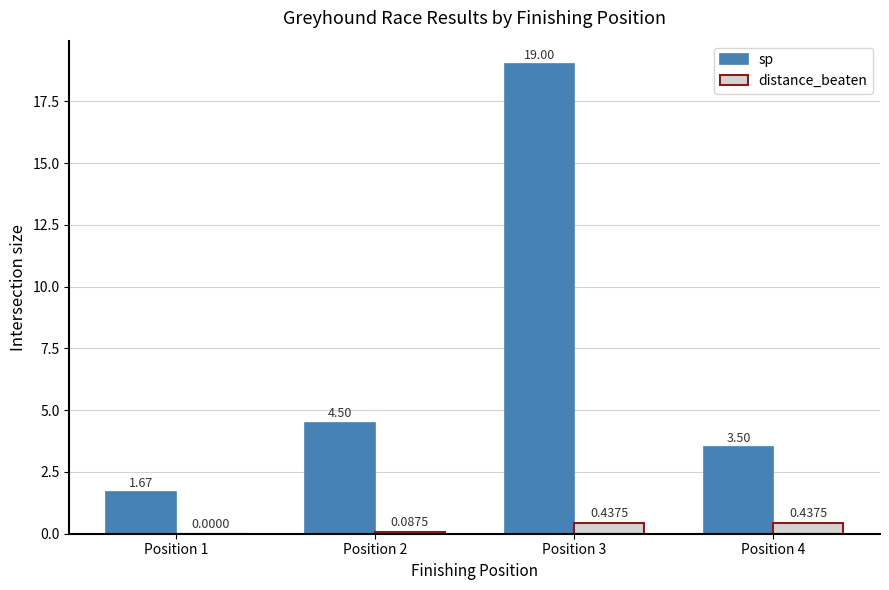

Count the number of categories in the chart.

4